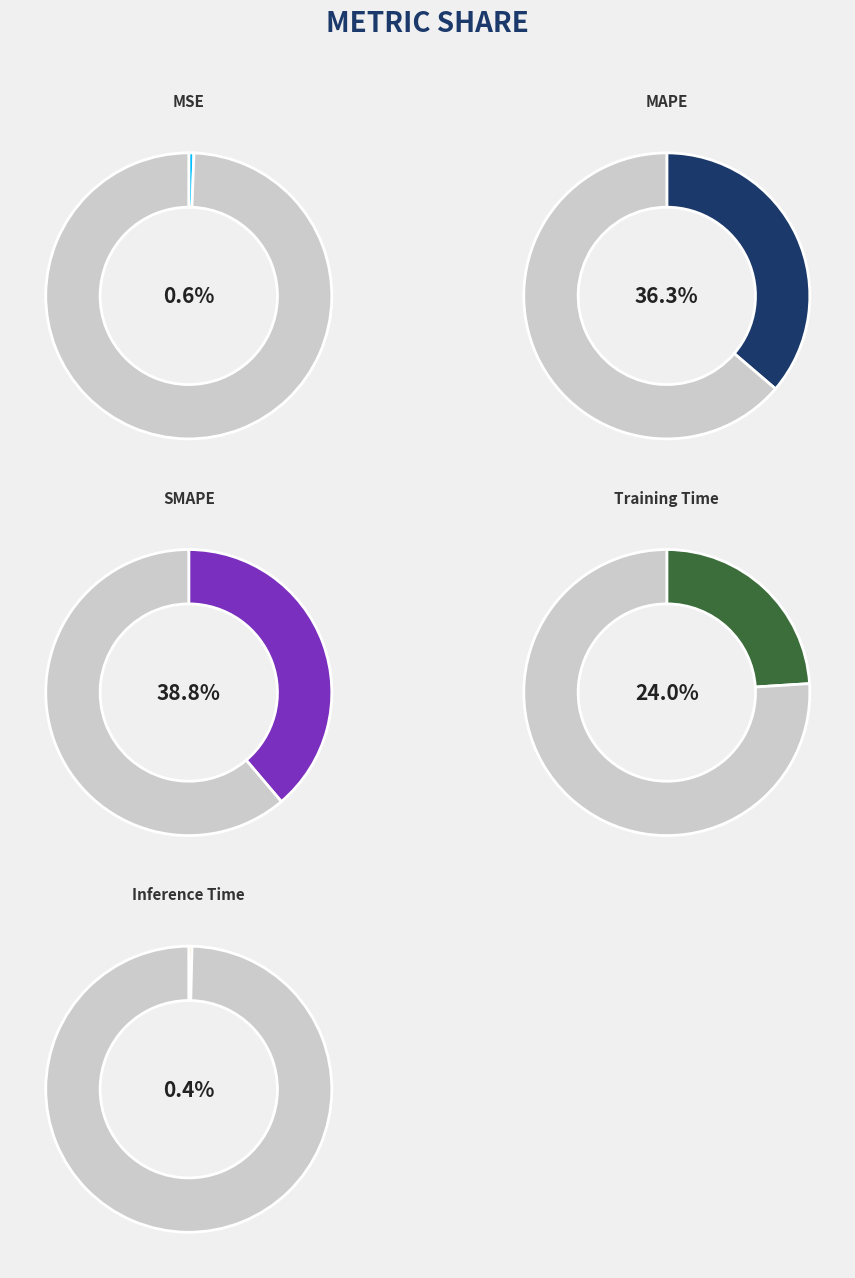

Is Training Time the majority of the pie?

No